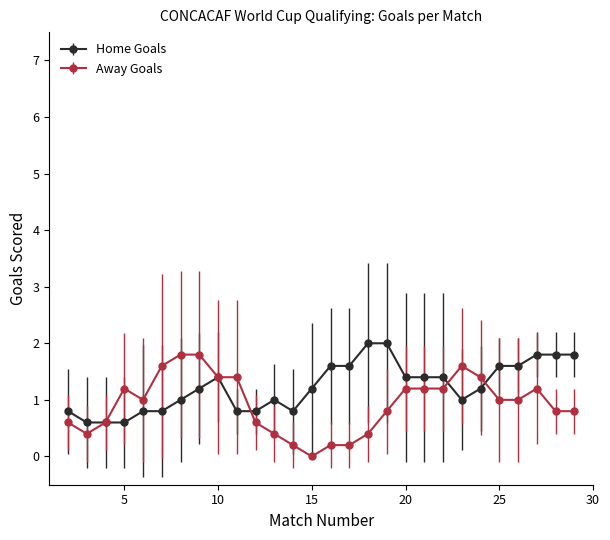

What is the average value of the Away Goals series?

0.9